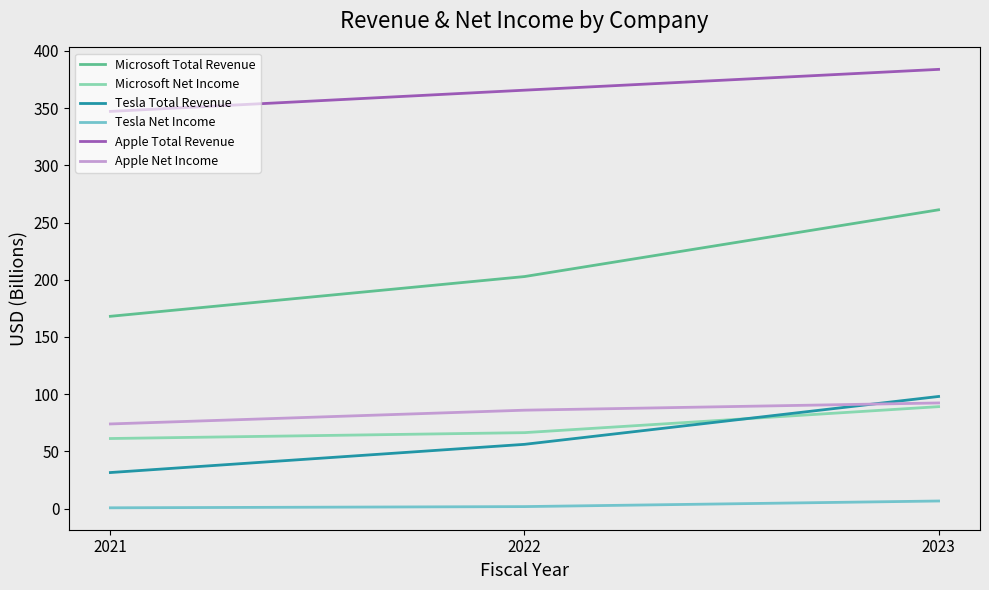

At which label does Tesla Total Revenue reach its peak?

2023